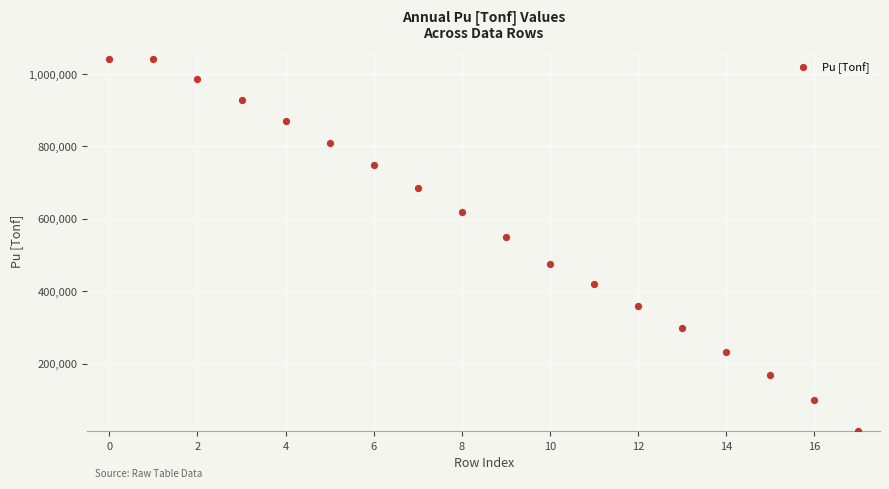

What is the range of Y values (max minus min)?

1028774.2